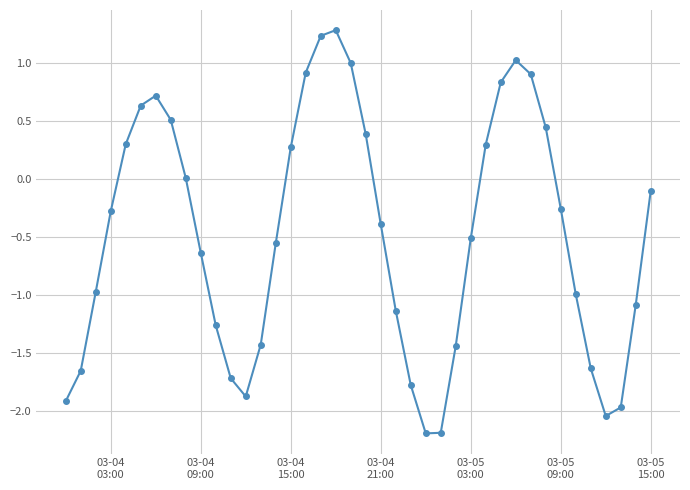

What is the value of the 13th point from the left?

-1.9